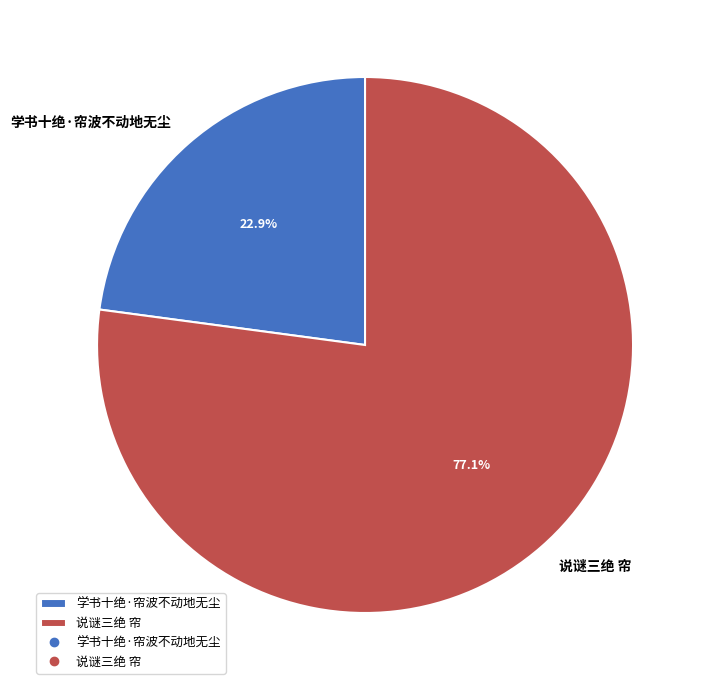

Which has a higher value, 说谜三绝 帘 or 学书十绝·帘波不动地无尘?

说谜三绝 帘